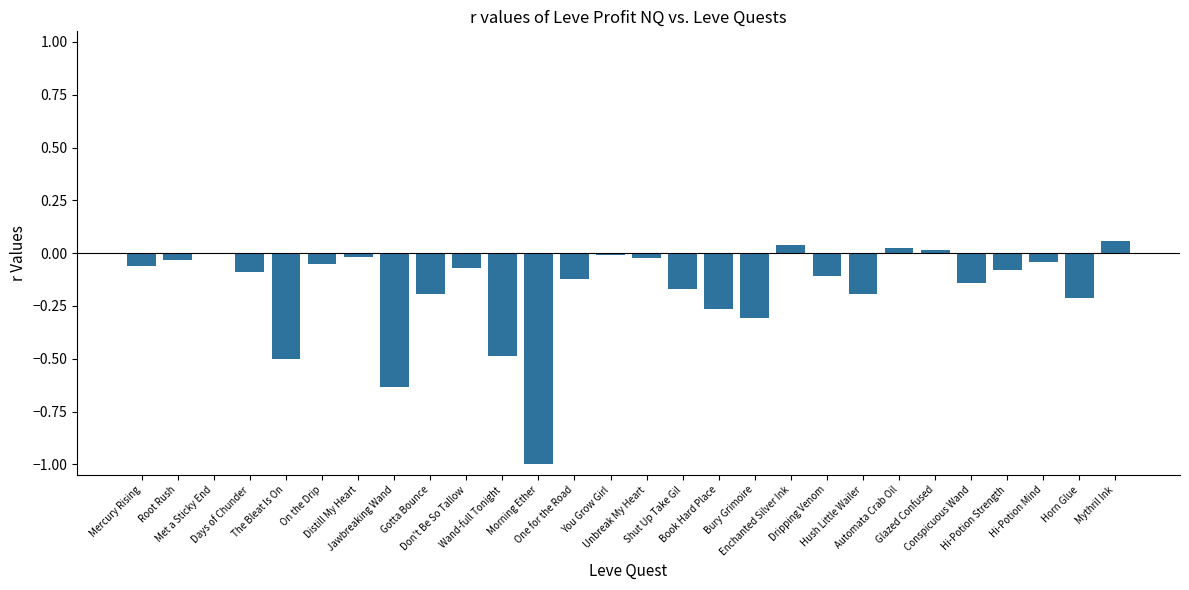

Rank the categories by value from lowest to highest.

Morning Ether, Jawbreaking Wand, The Bleat Is On, Wand-full Tonight, Bury Grimoire, Book Hard Place, Horn Glue, Gotta Bounce, Hush Little Wailer, Shut Up Take Gil, Conspicuous Wand, One for the Road, Dripping Venom, Days of Chunder, Hi-Potion Strength, Don't Be So Tallow, Mercury Rising, On the Drip, Hi-Potion Mind, Root Rush, Unbreak My Heart, Distill My Heart, You Grow Girl, Met a Sticky End, Glazed Confused, Automata Crab Oil, Enchanted Silver Ink, Mythril Ink